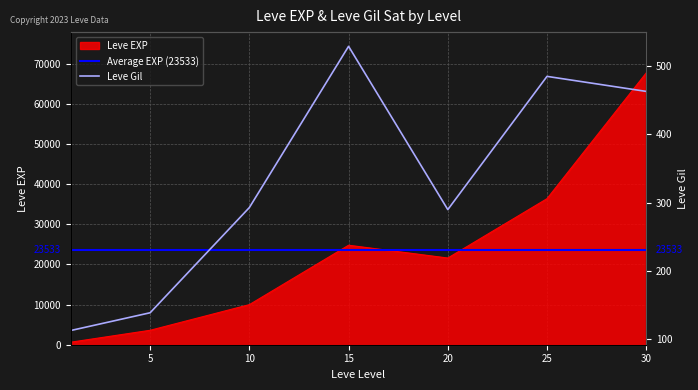

Reading left to right, transcribe all the data shown in this chart.

Leve EXP: 1=630	5=3600	10=9990	15=24790	20=21600	25=36390	30=67730
Leve Gil: 1=113	5=139	10=293	15=529	20=290	25=485	30=463